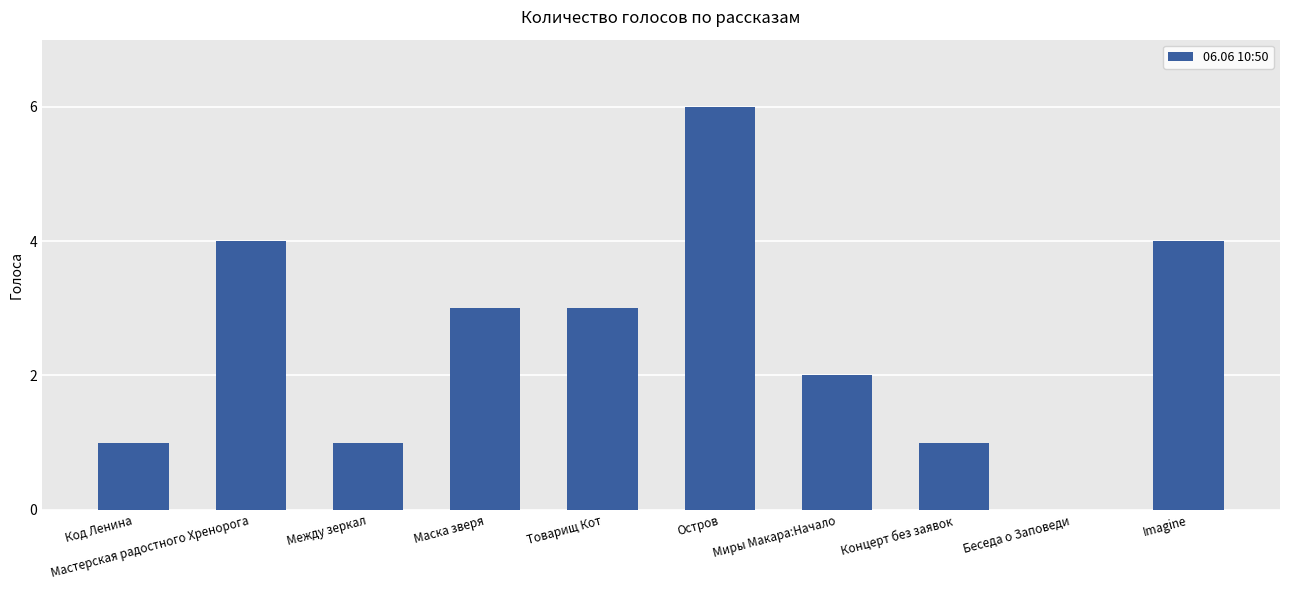

Does the chart contain stacked bars?

No